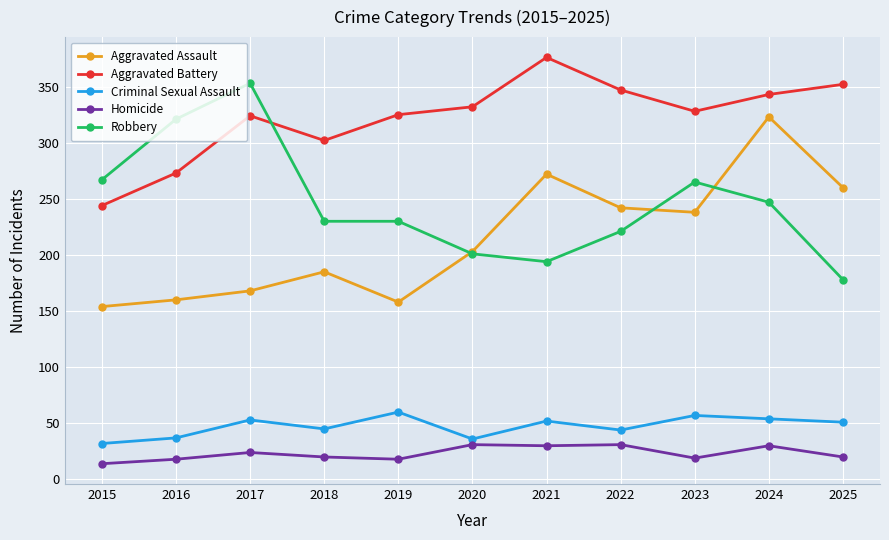

How many distinct data groups are displayed?

5